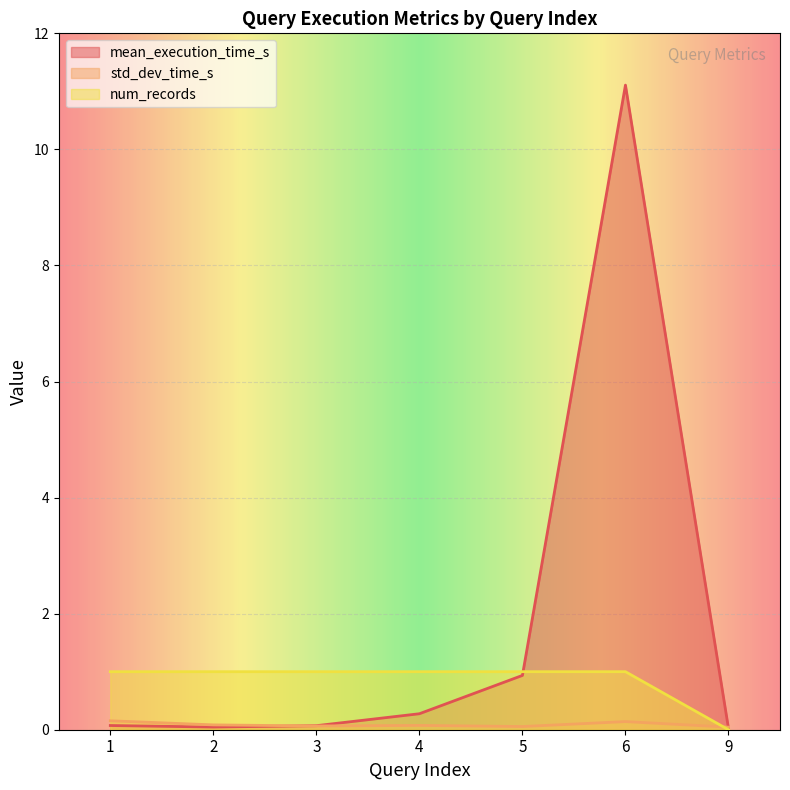

True or false: std_dev_time_s has a value of 0.1 at 6.

True